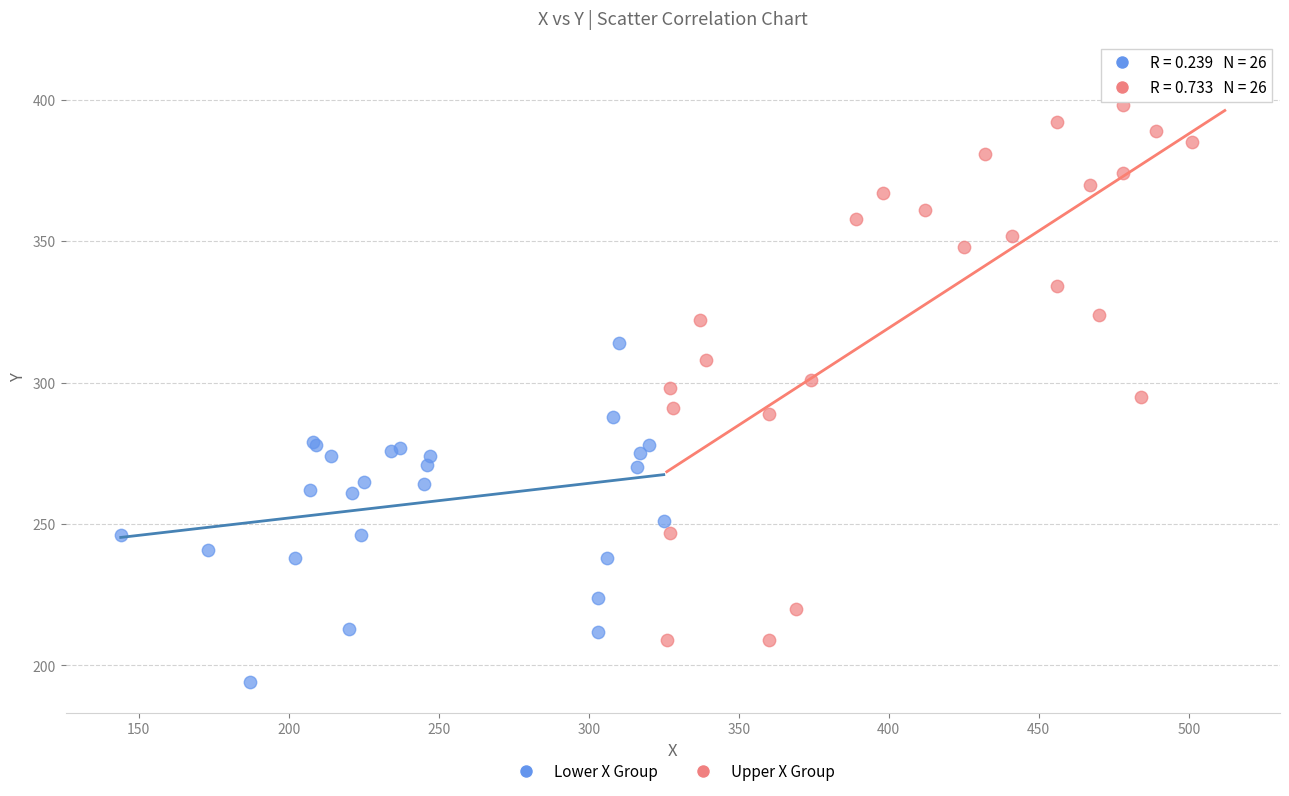

Which series reaches the minimum Y coordinate?

Lower X Group